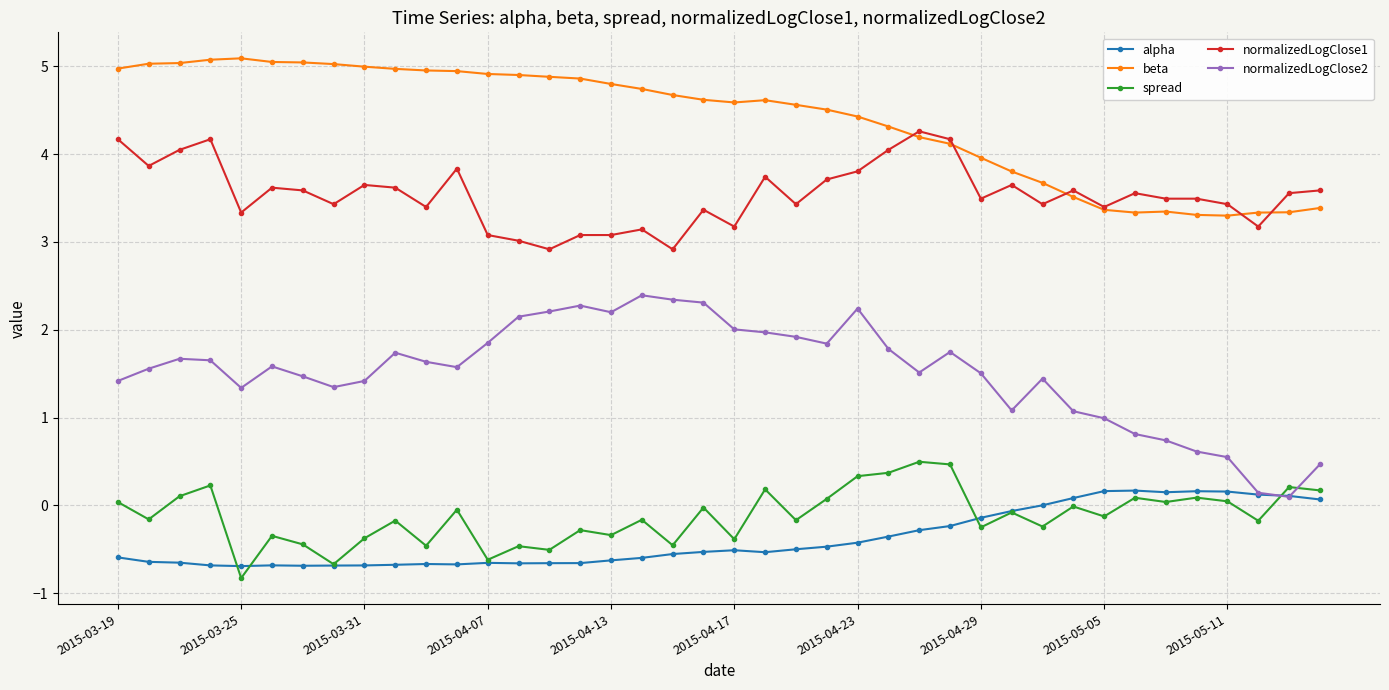

List the series in order of their peak value, highest first.

beta, normalizedLogClose1, normalizedLogClose2, spread, alpha